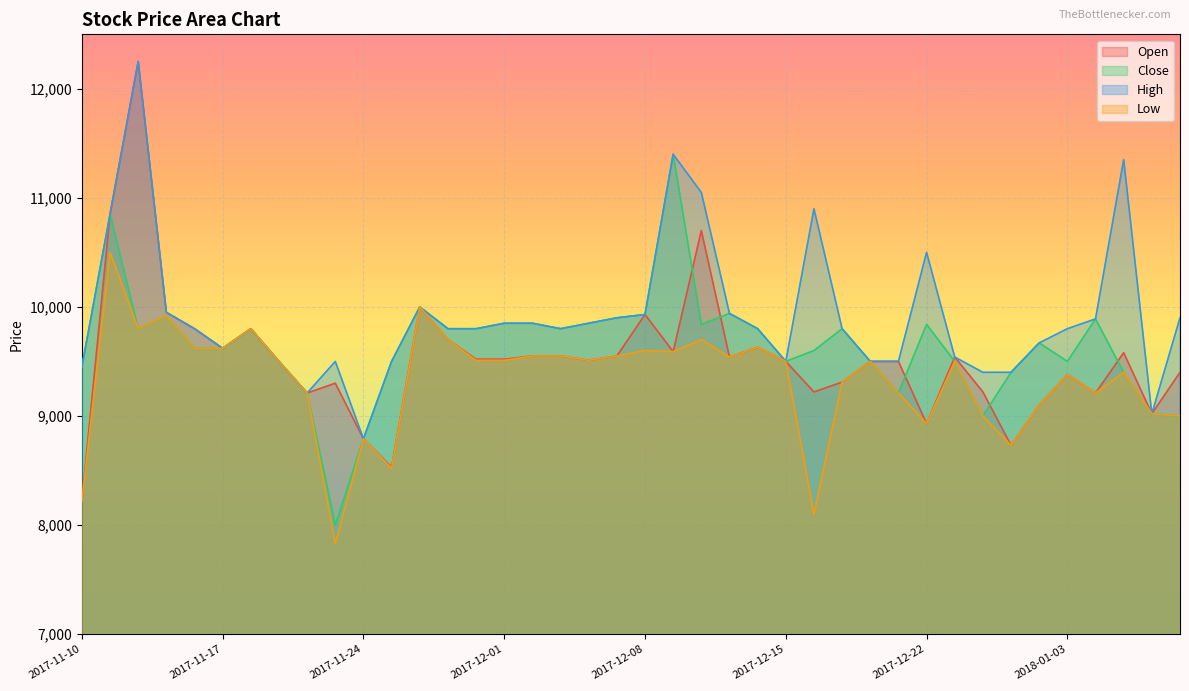

Is it true that Close equals 4339 at 2017-11-15?

False